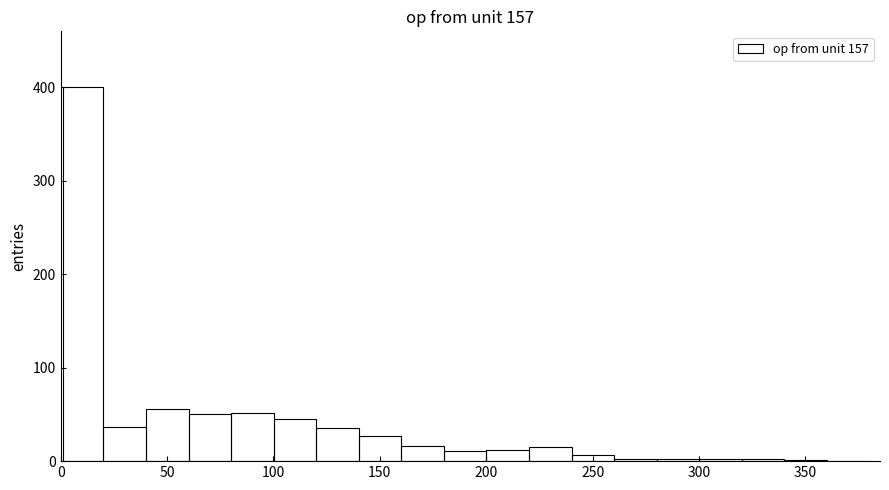

Read against the x-axis, roughly where is the centre of the tallest bar?

10